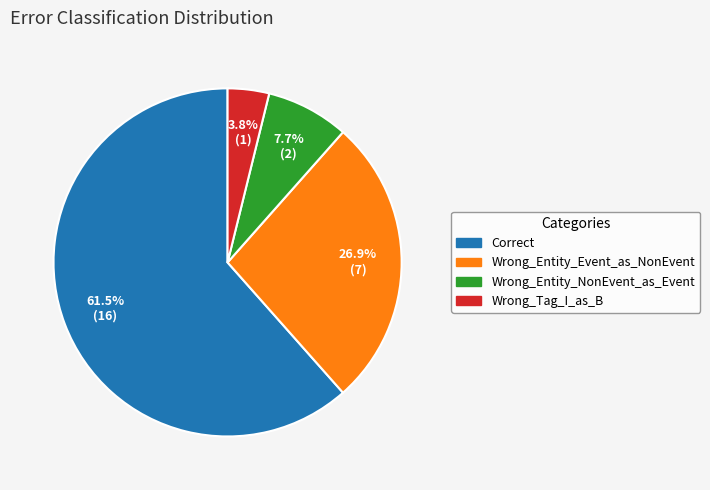

What percentage is NOT represented by Wrong_Entity_NonEvent_as_Event?

92.3%